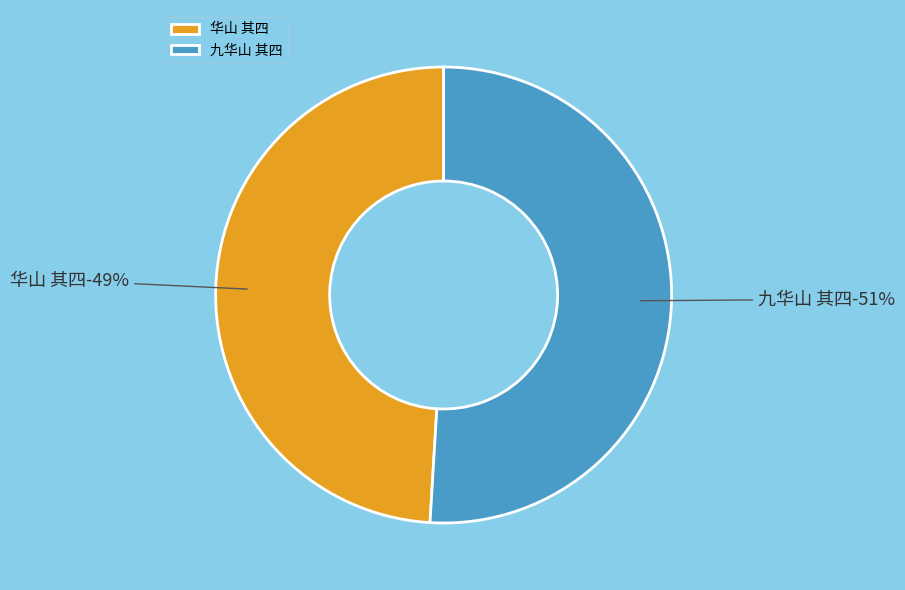

What percentage is the 华山 其四 slice, to the nearest percent?

49%